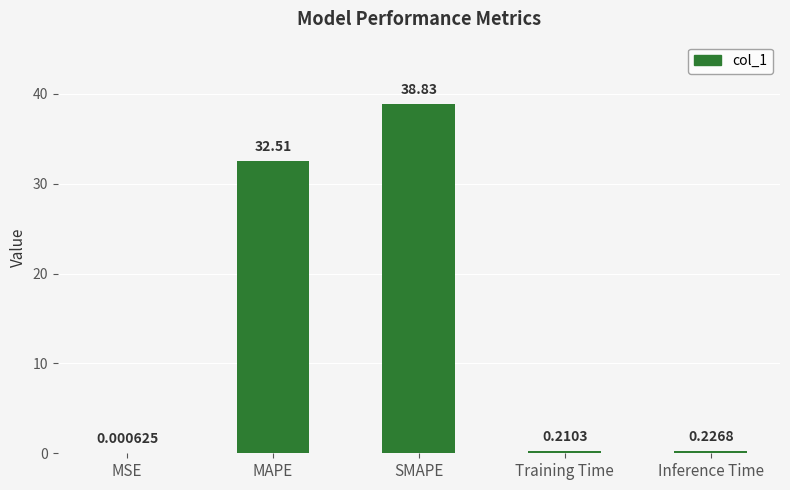

What is the sum of all values?

71.8